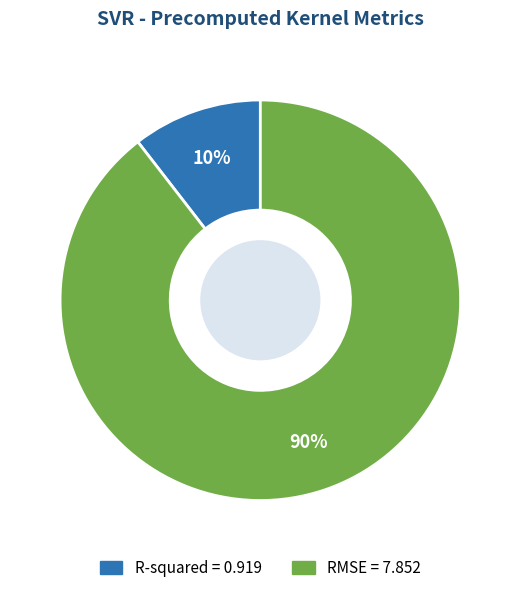

Between R-squared and RMSE, which is larger?

RMSE